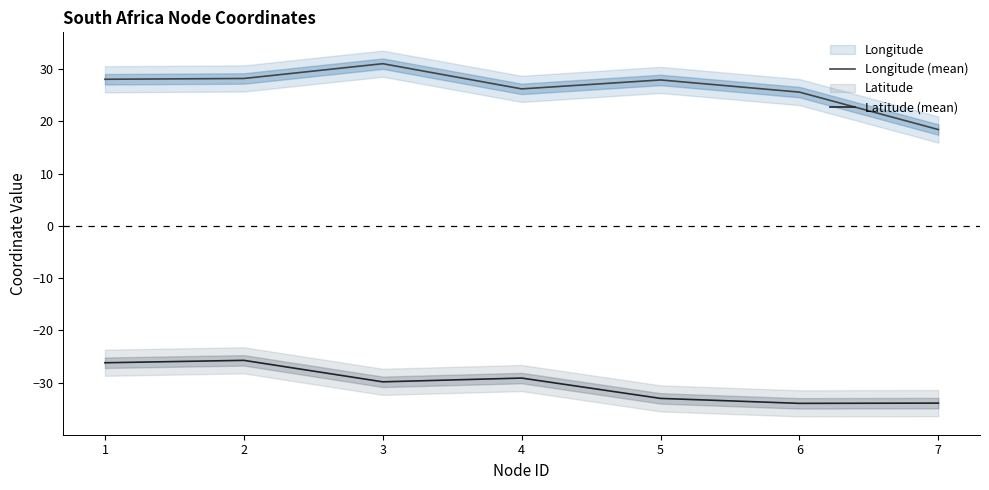

True or false: Latitude (mean) has more than 2 interior local peaks.

False